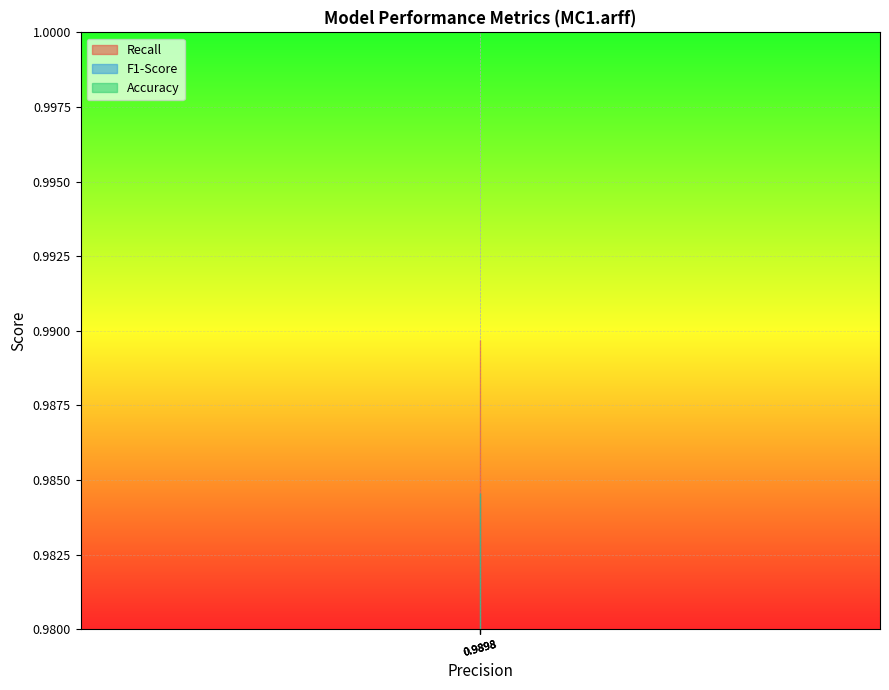

True or false: Recall has more than 2 interior local peaks.

False